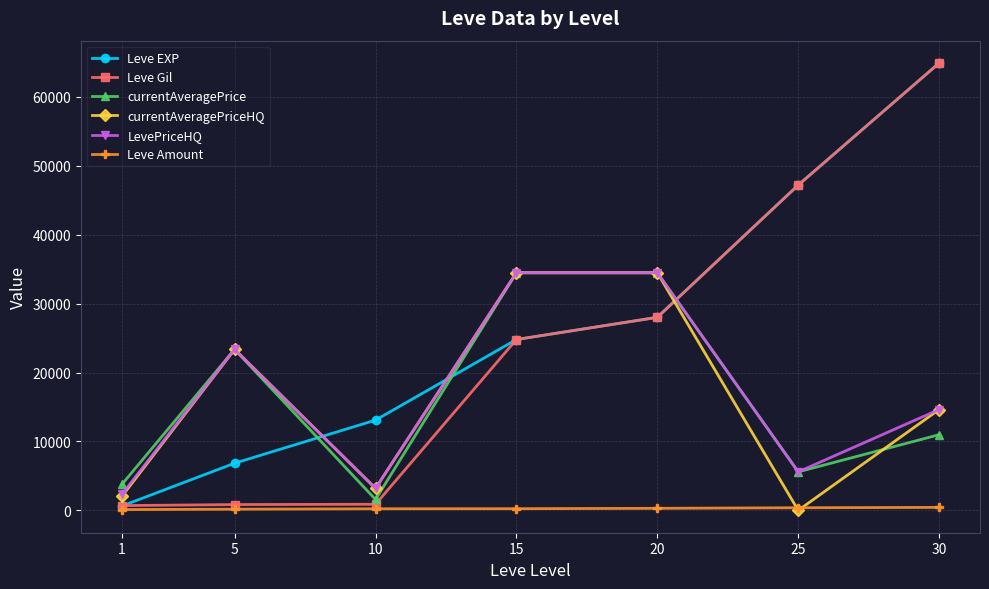

What is the highest value of the currentAveragePrice series?

34477.9